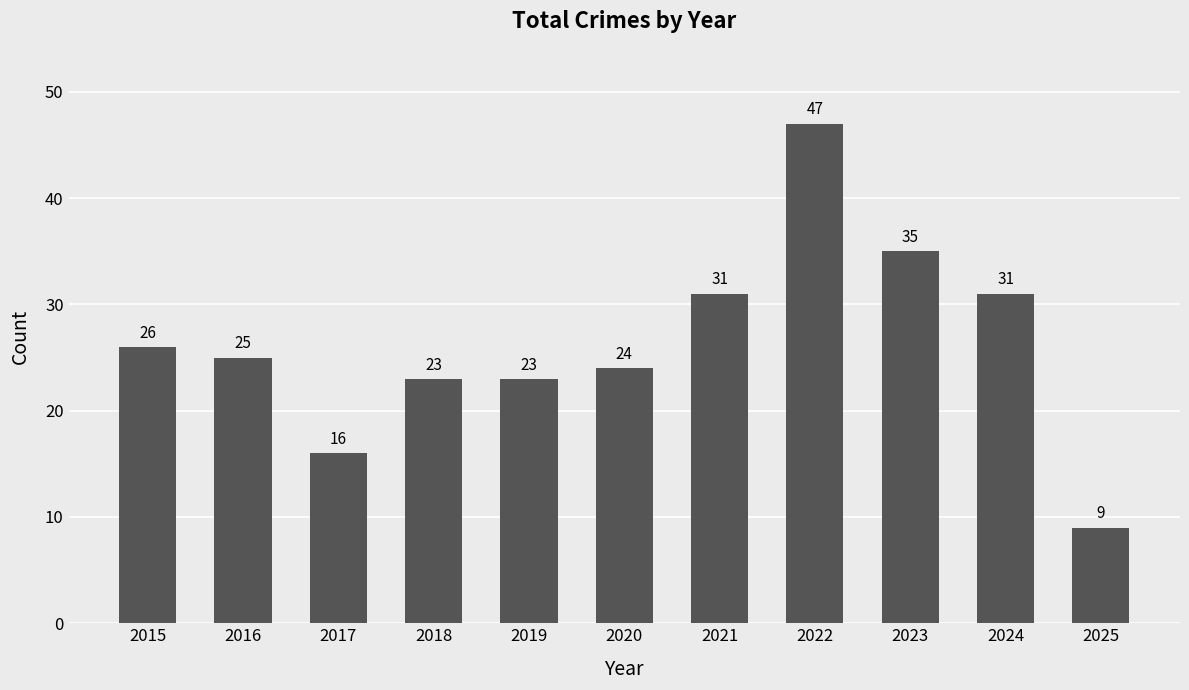

Is it true that the value at 2015 is 6?

False